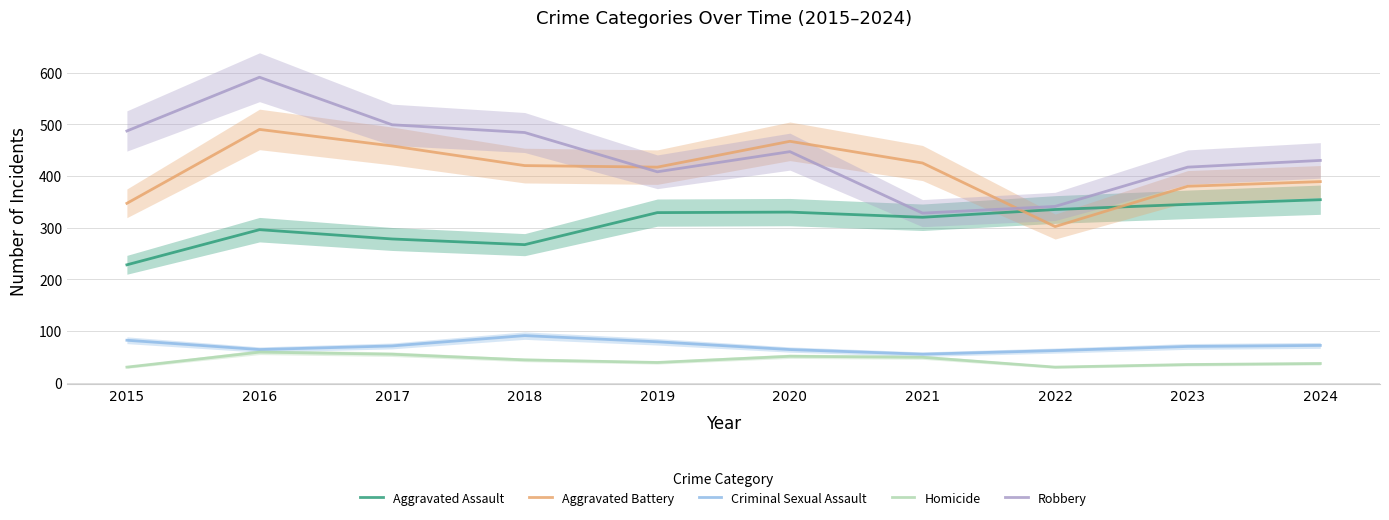

What is the value of the Aggravated Battery point at the 7th from the left?

425